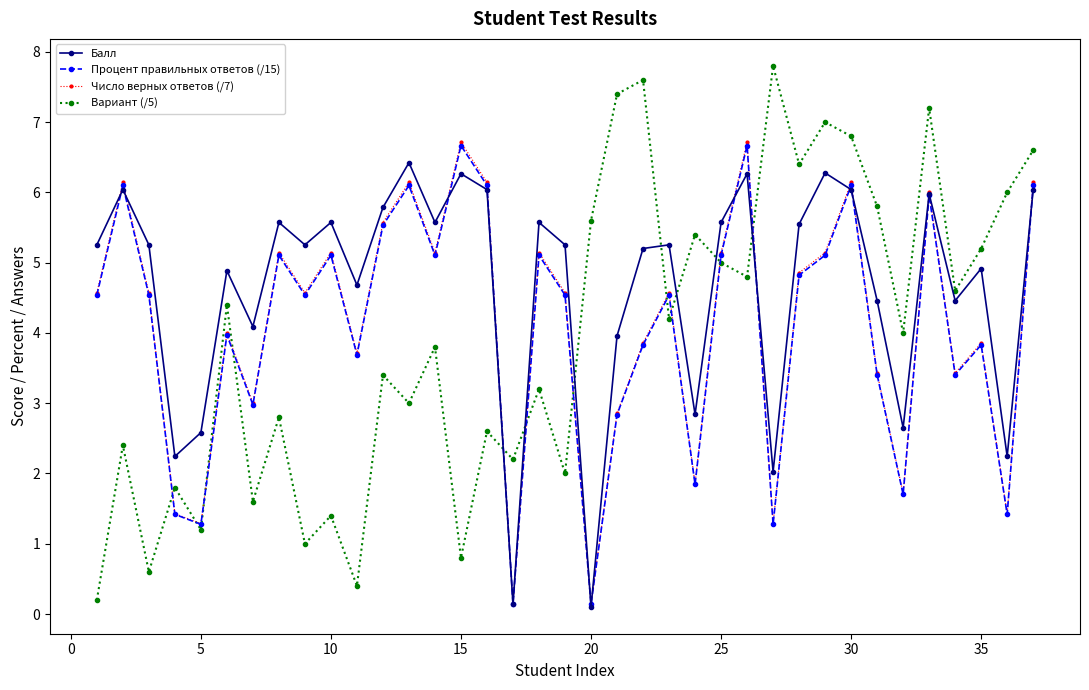

Count the number of data series in this chart.

4